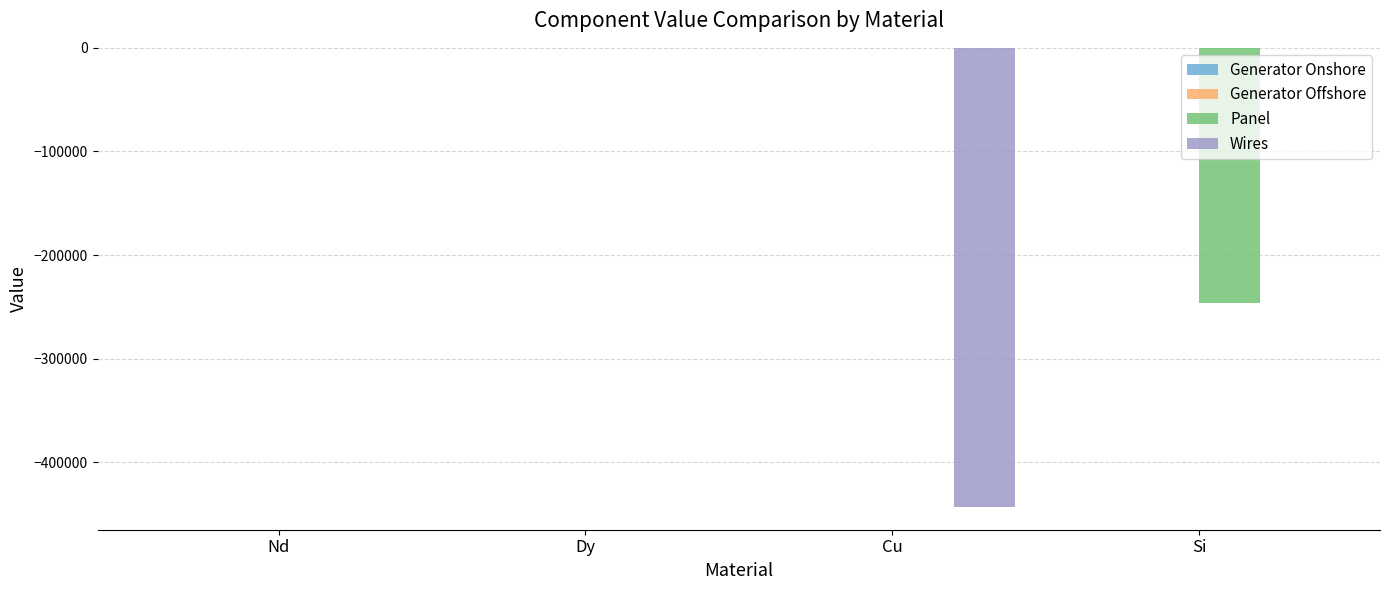

Between Dy and Si, which series saw the biggest shift?

Panel